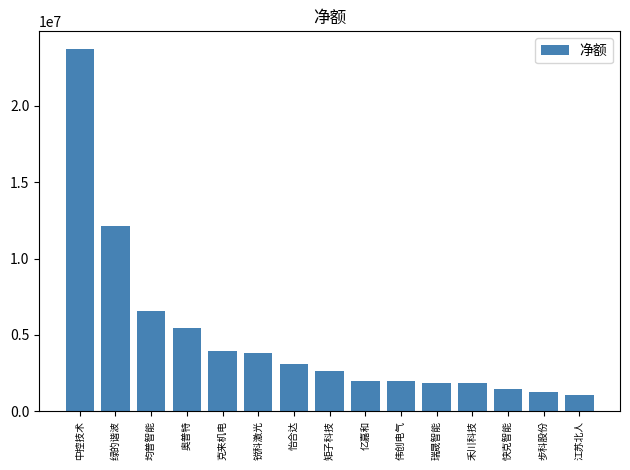

What is the ratio of the value at 锐科激光 to the value at 均普智能?

0.6